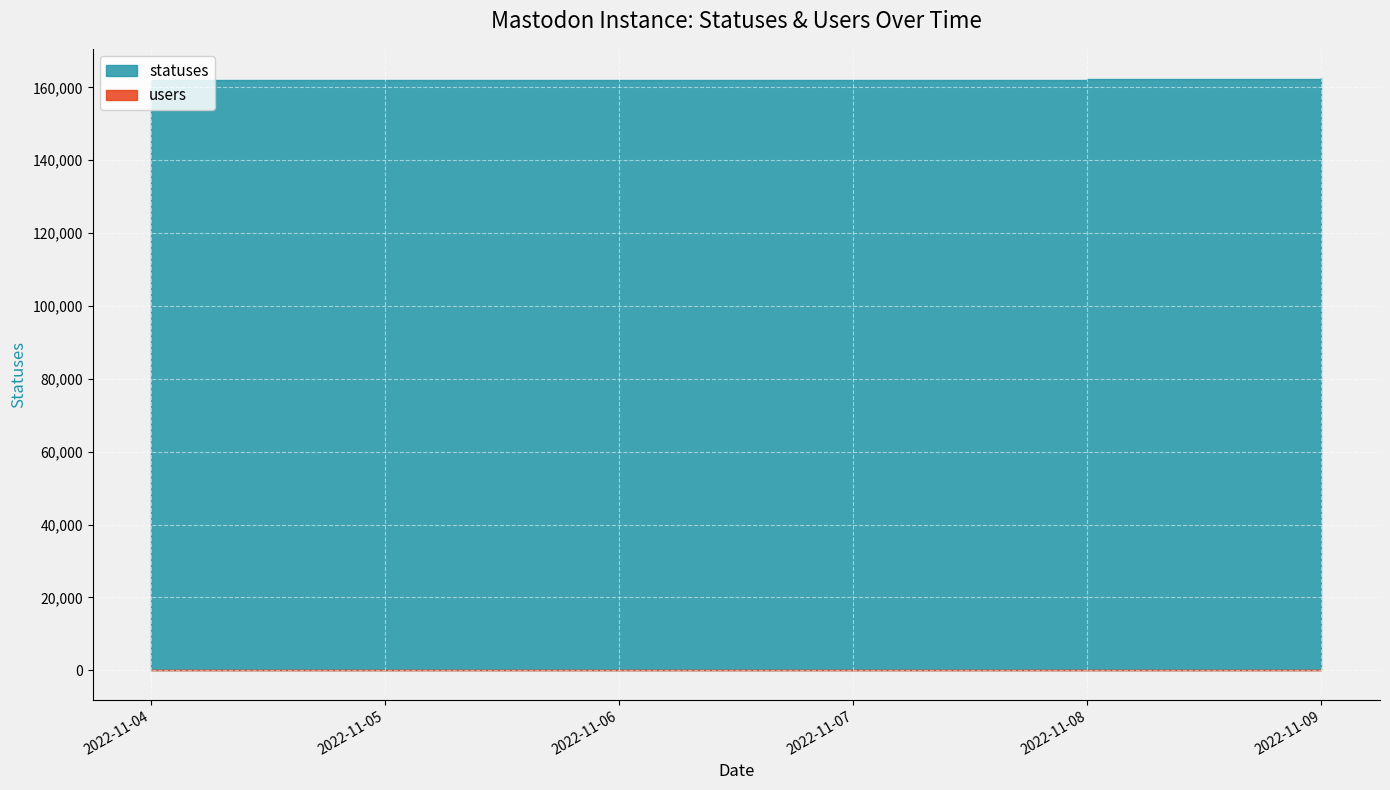

At which label is users closest to 26?

2022-11-04